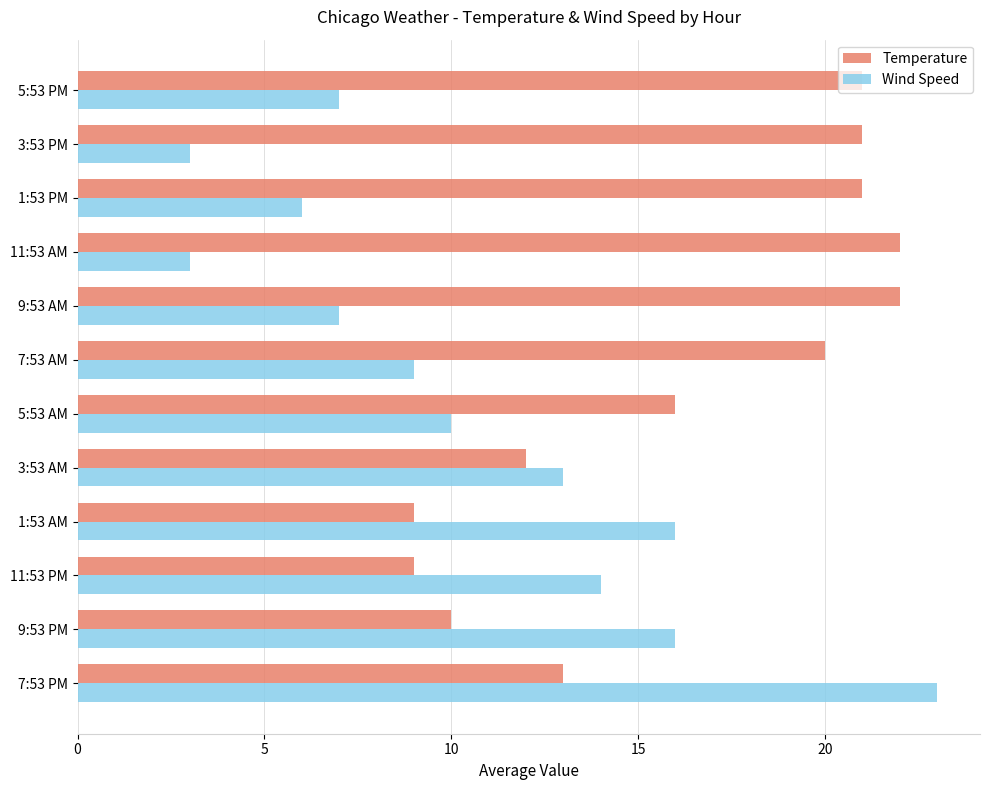

At how many categories does at least one series exceed 17?

7